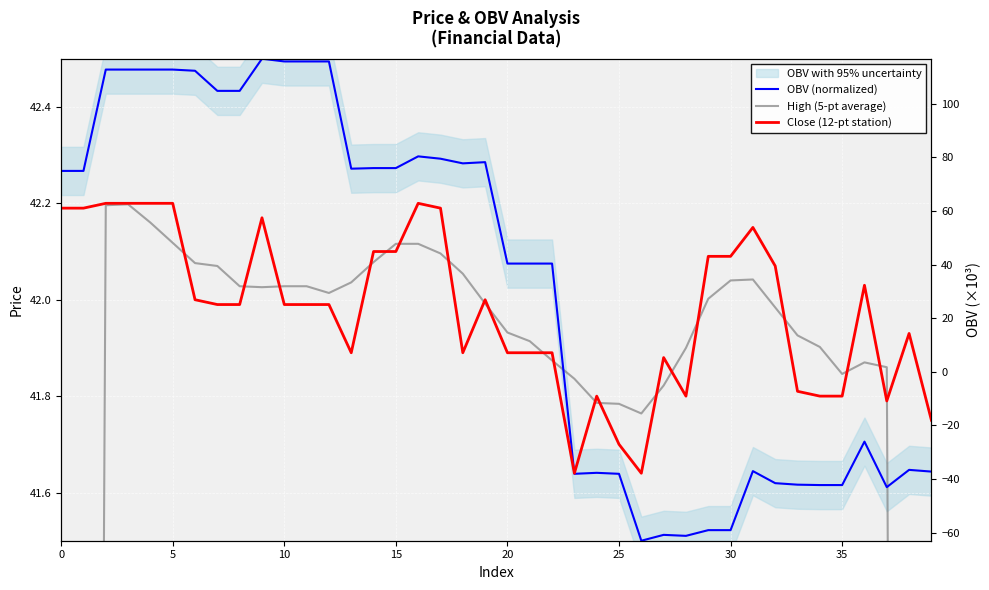

What is the label of the 21st point from the left?

20